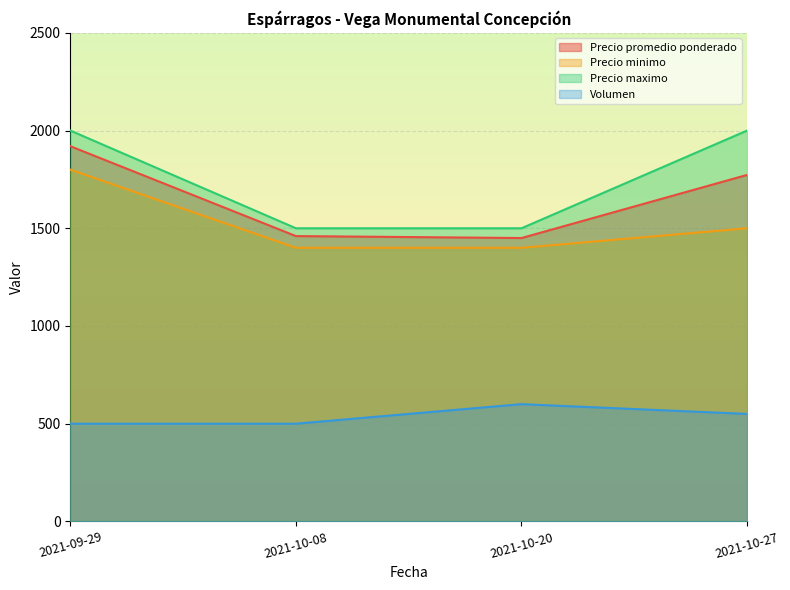

Where is Precio promedio ponderado nearest to the value 1685?

2021-10-27